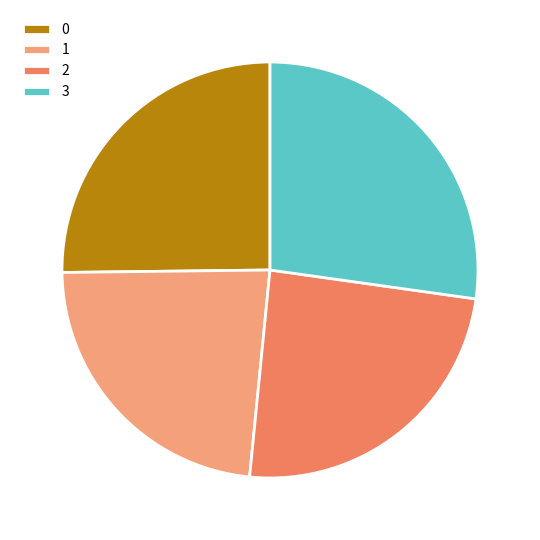

Is there a majority slice in this chart?

No